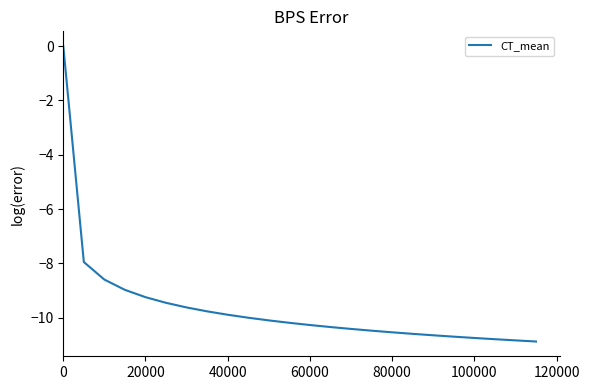

What is the difference between the maximum and minimum values?

10.9